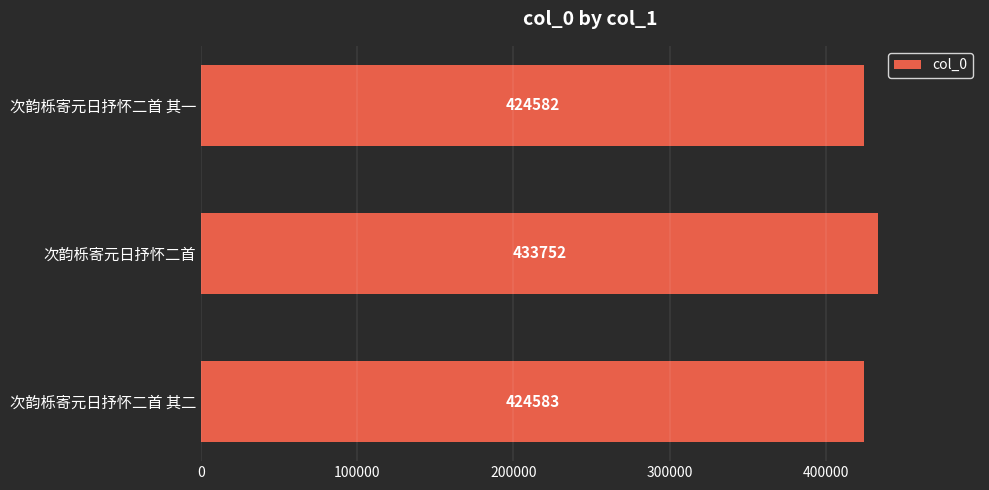

What is the ratio of the value at 次韵栎寄元日抒怀二首 其二 to the value at 次韵栎寄元日抒怀二首 其一?

1.0